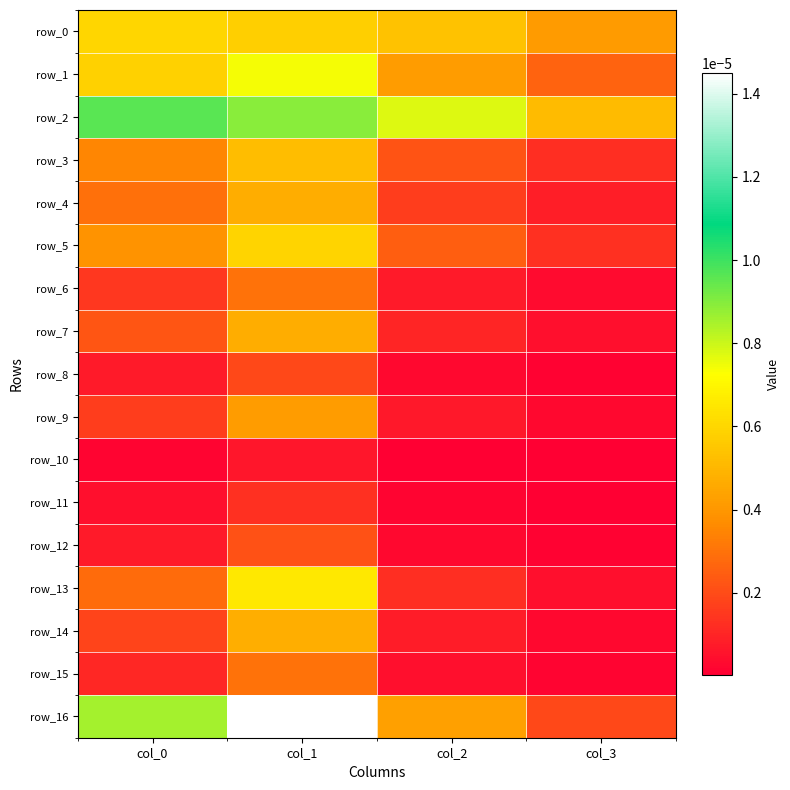

Is it true that row_0 equals 0.0 at col_2?

True